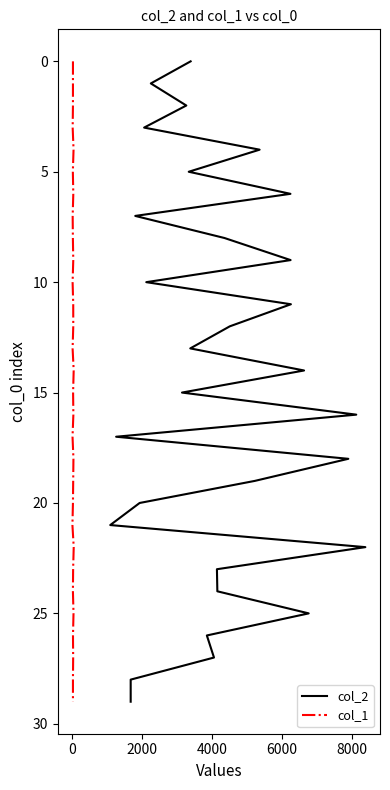

Is the value of col_2 at 10000 greater than the value of col_1 at 25?

No